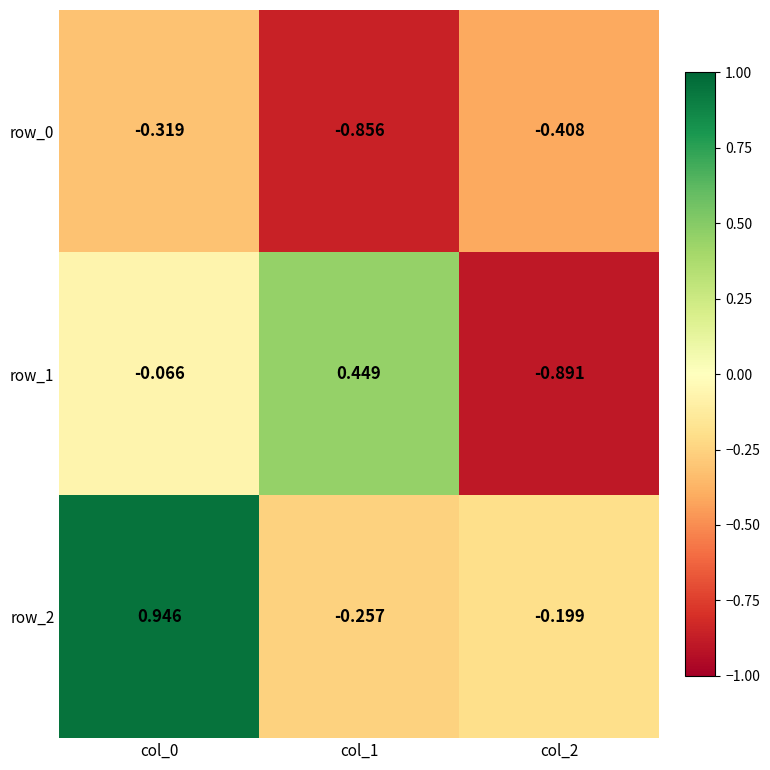

Which series has the widest spread of values?

row_1